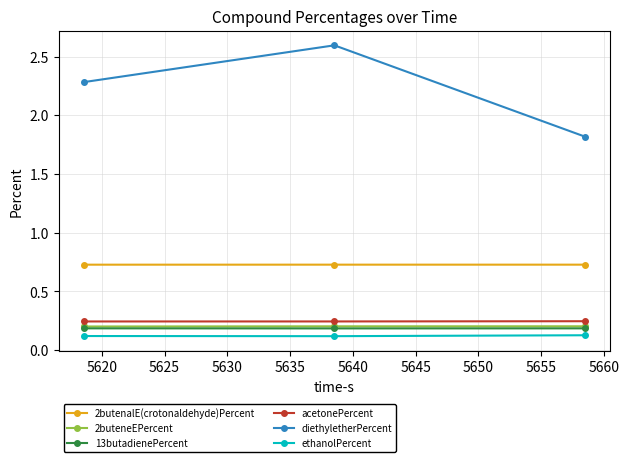

Count the 2butenalE(crotonaldehyde)Percent values in the range 0 to 1.

3